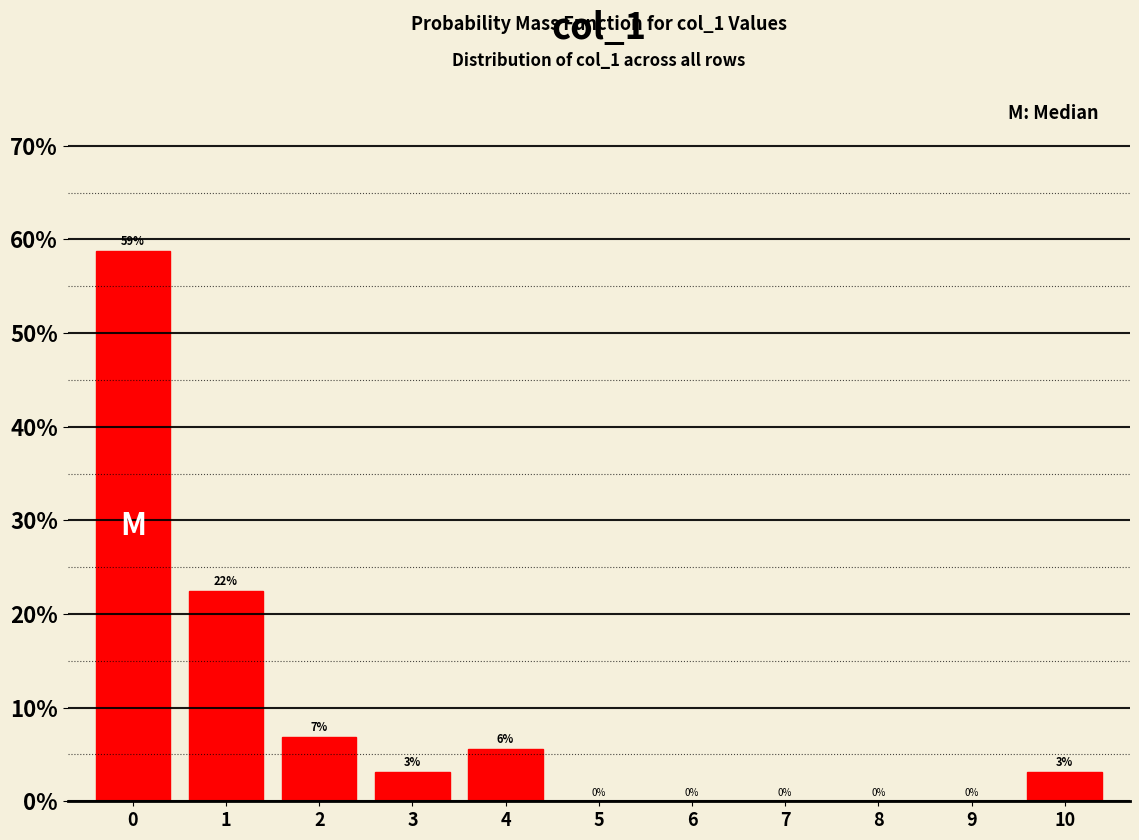

What is the greatest value displayed?

58.8